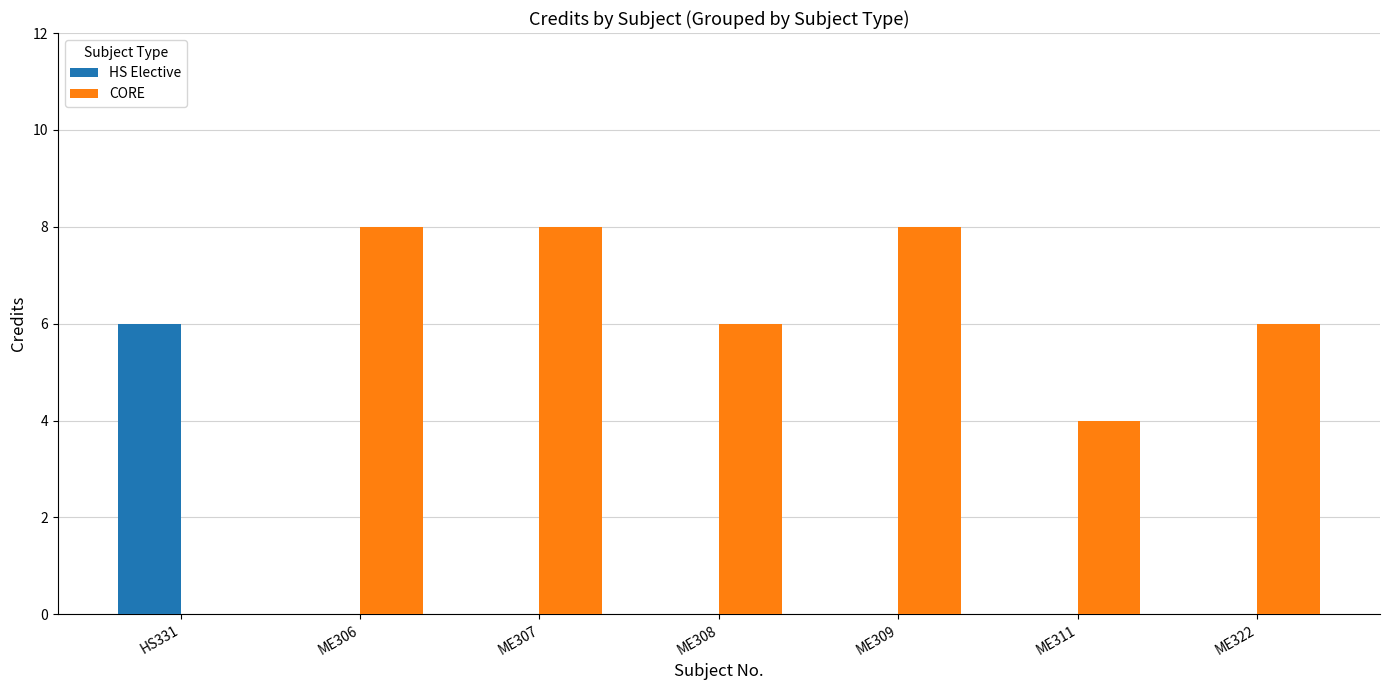

The value of HS Elective at ME306 is 0. True or false?

True